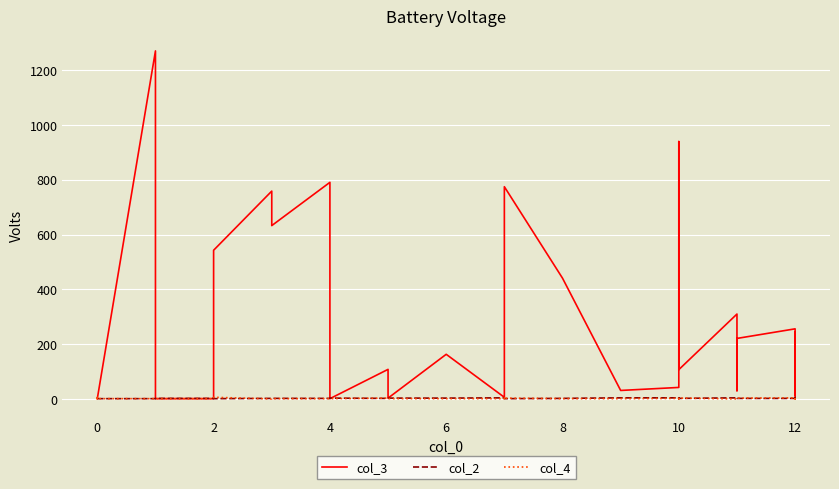

What is the highest value of the col_4 series?

6